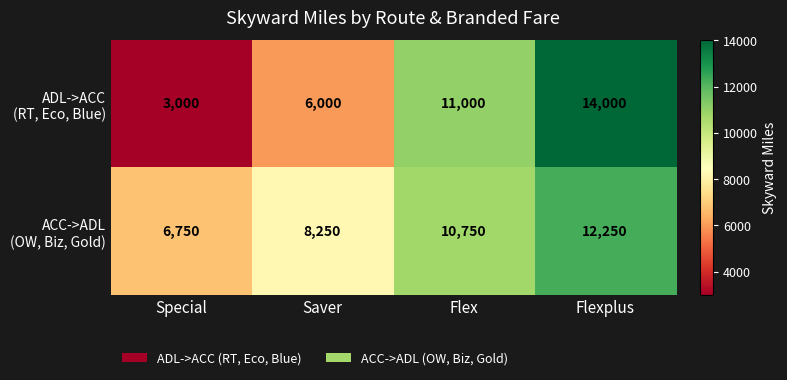

What is the minimum value shown in the chart?

3000